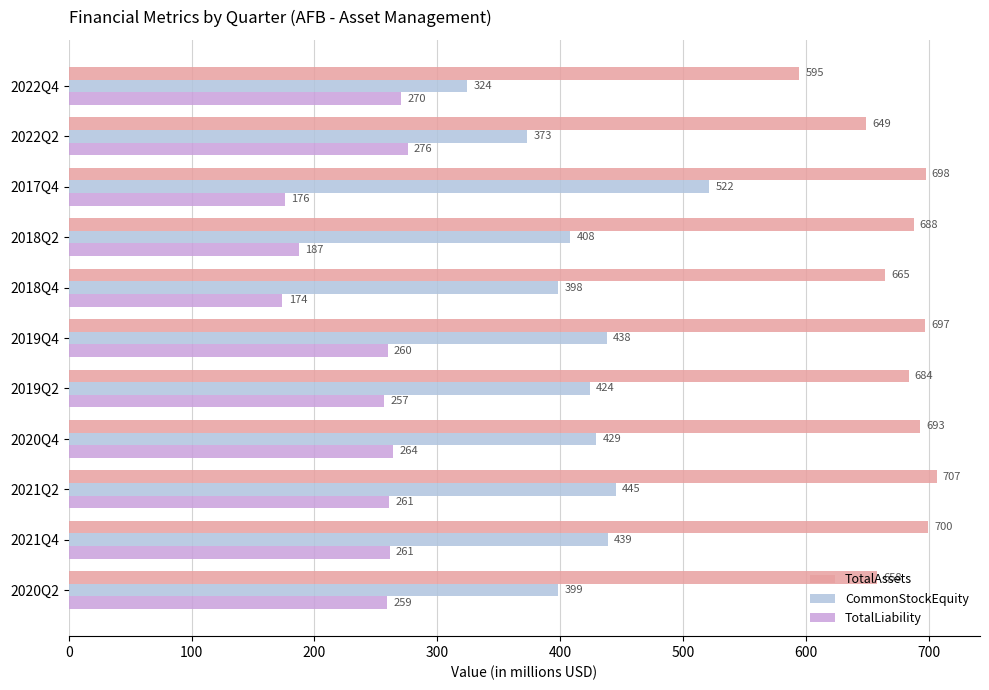

How many data points in TotalLiability are above 259?

7